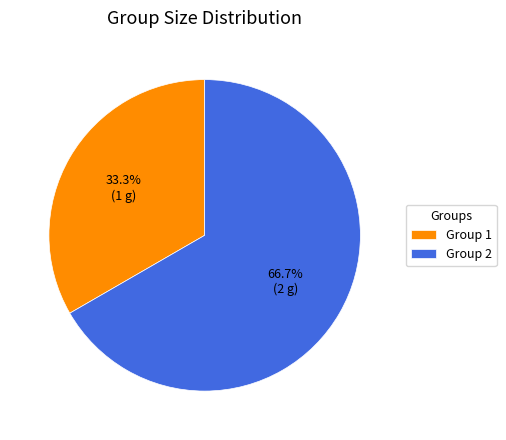

Combined, do Group 2 and Group 1 account for over 50%?

Yes